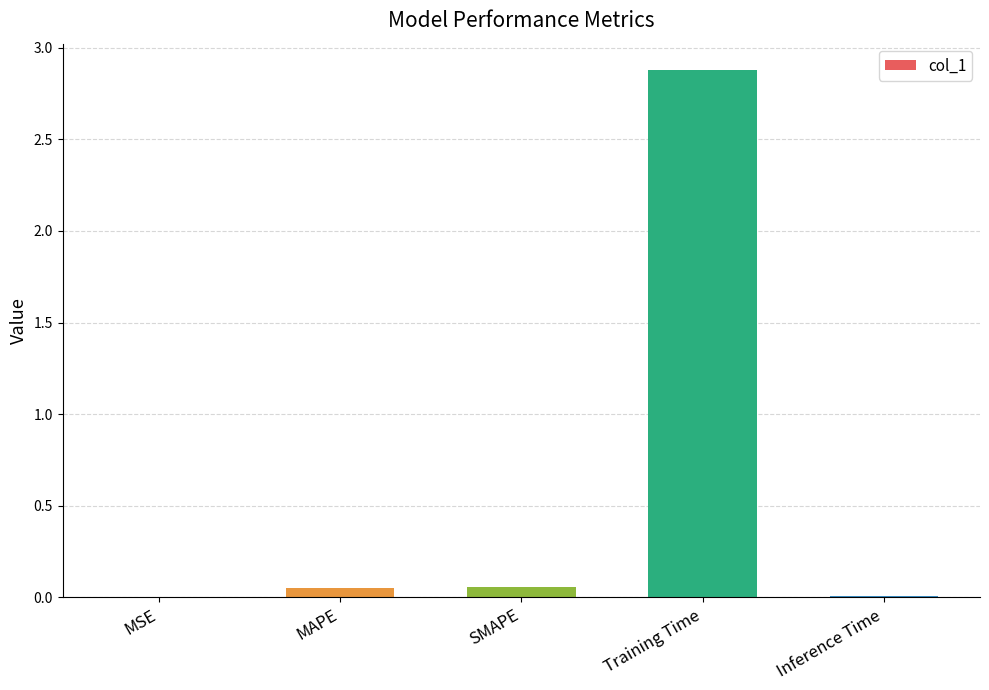

Is it true that the value at Training Time is 2.9?

True